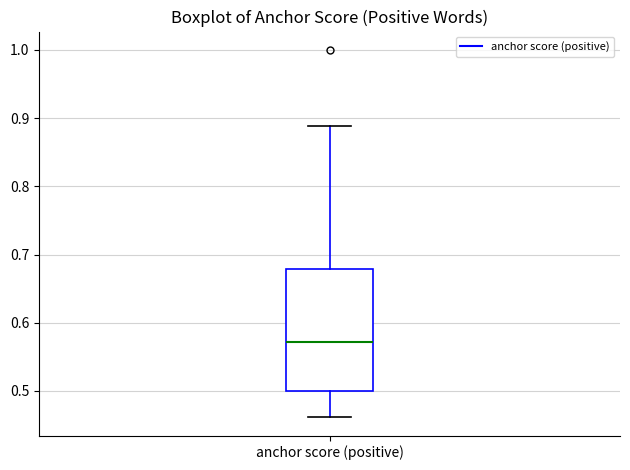

Where does the median line of the box for anchor score (positive) sit on the y-axis? The values are not printed on the chart, so give them approximately, as read against the axis.

0.57